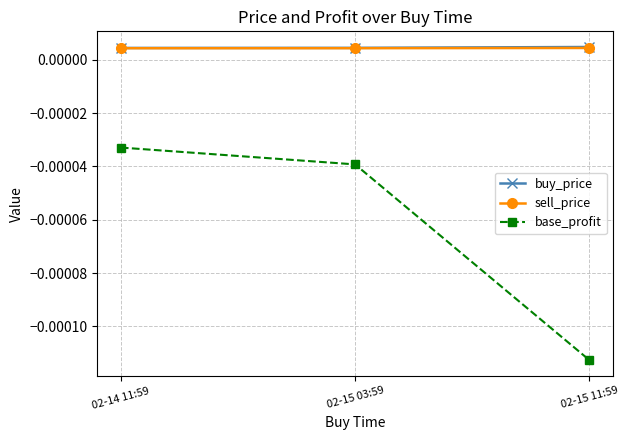

Where is base_profit nearest to the value 0?

02-14 11:59